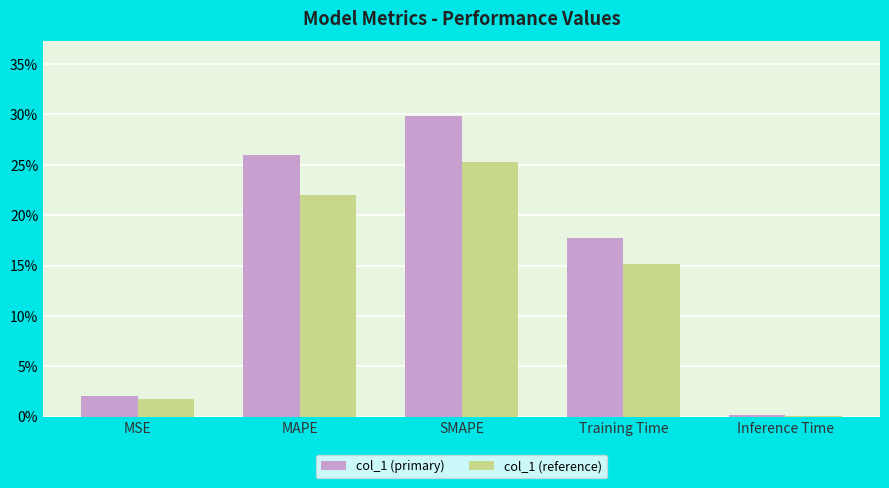

What are all the series names shown in the legend?

col_1 (primary), col_1 (reference)